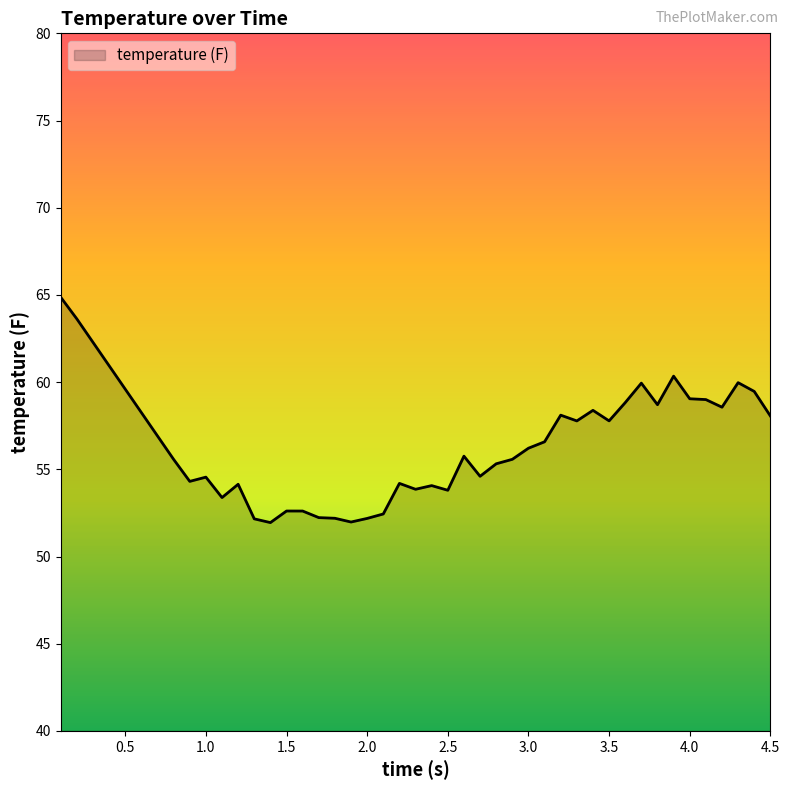

What is the maximum value shown in the chart?

64.9